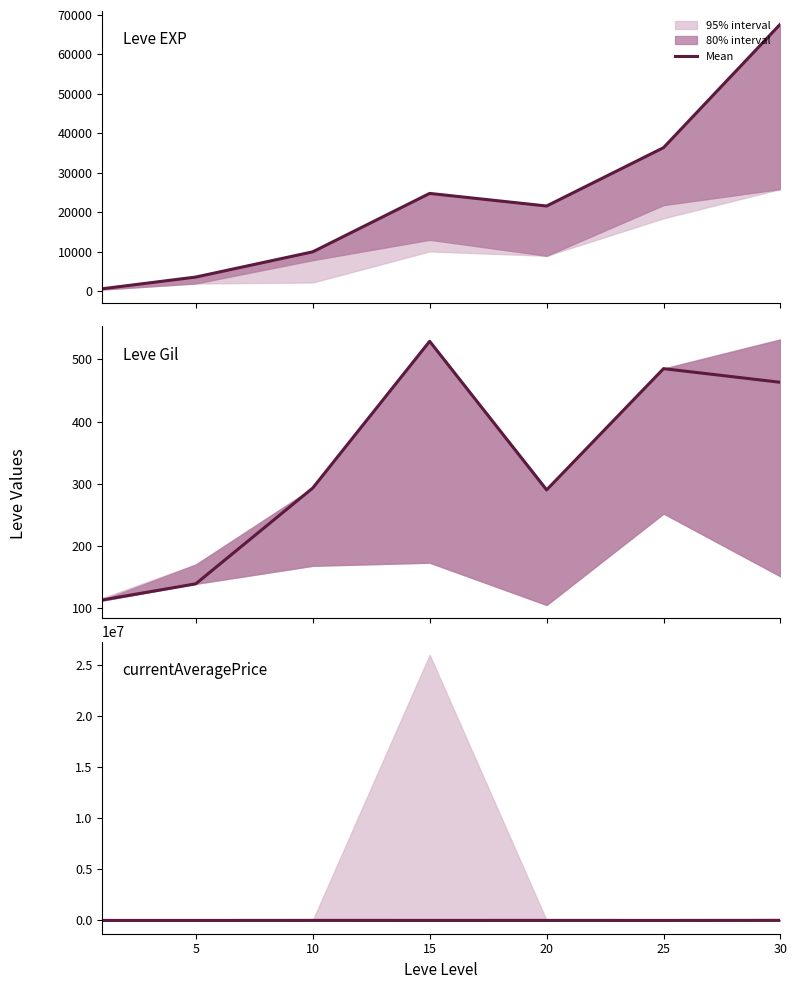

How many interior local peaks (higher than both neighbors) does the data have?

2